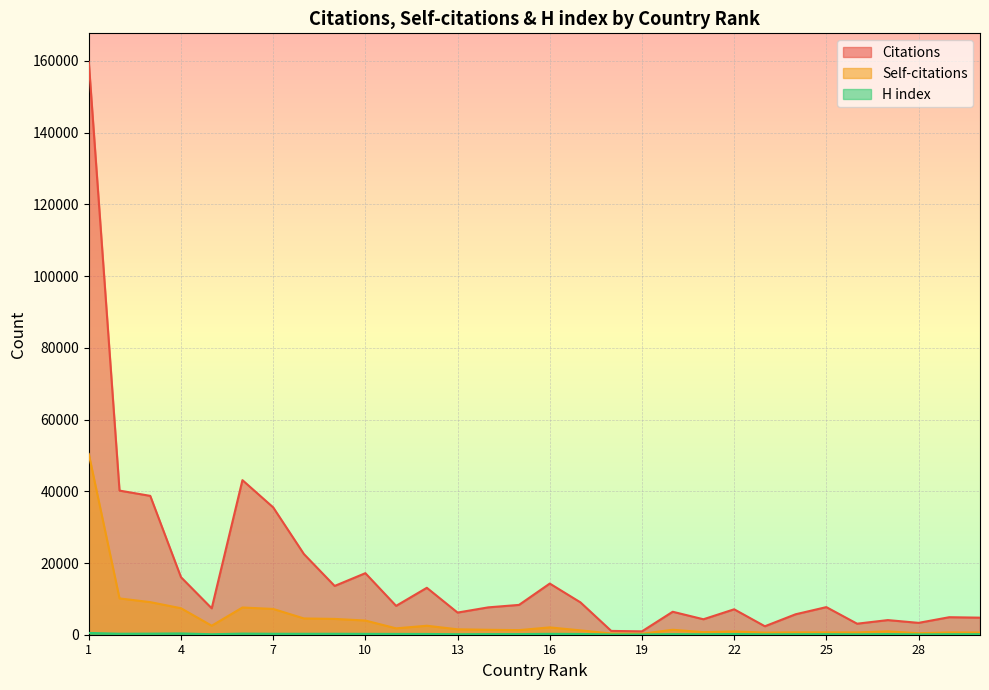

Which has a higher value, 21 or 30?

30